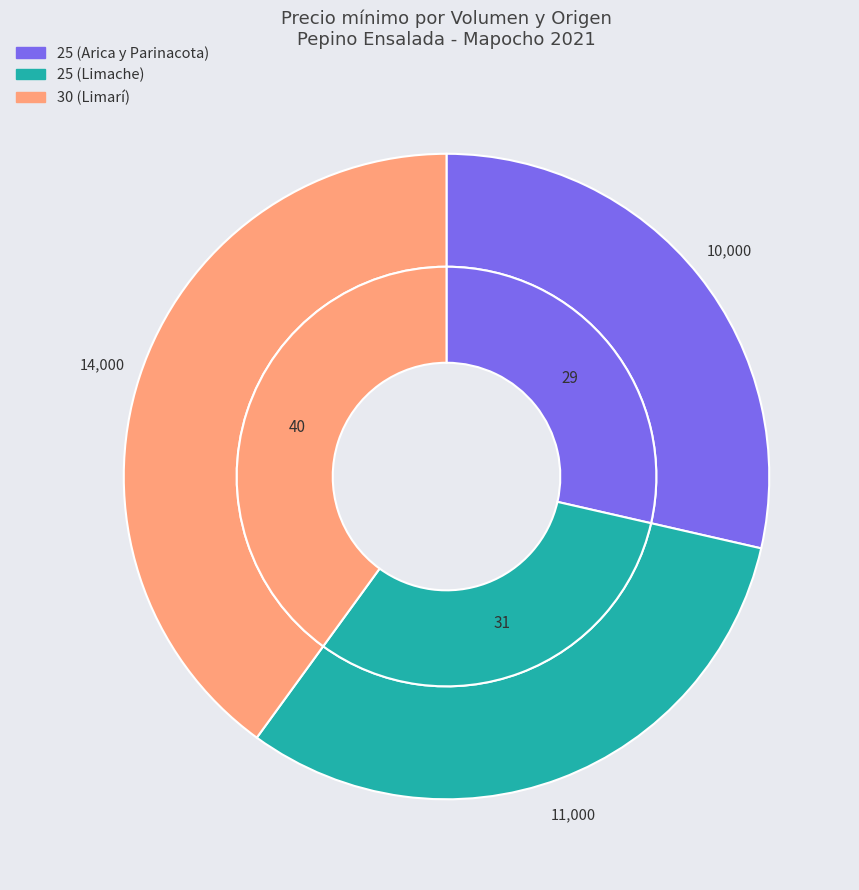

Rank the categories by value from lowest to highest.

25 (Arica y Parinacota), 25 (Limache), 30 (Limarí)